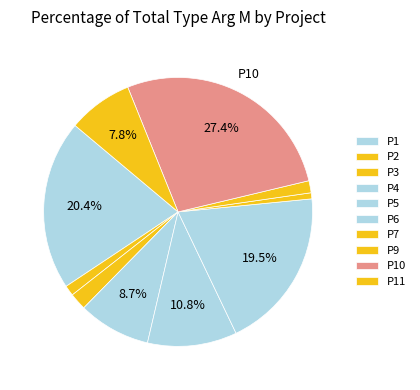

Approximately how many times larger is the value at P1 compared to P6?

1.1